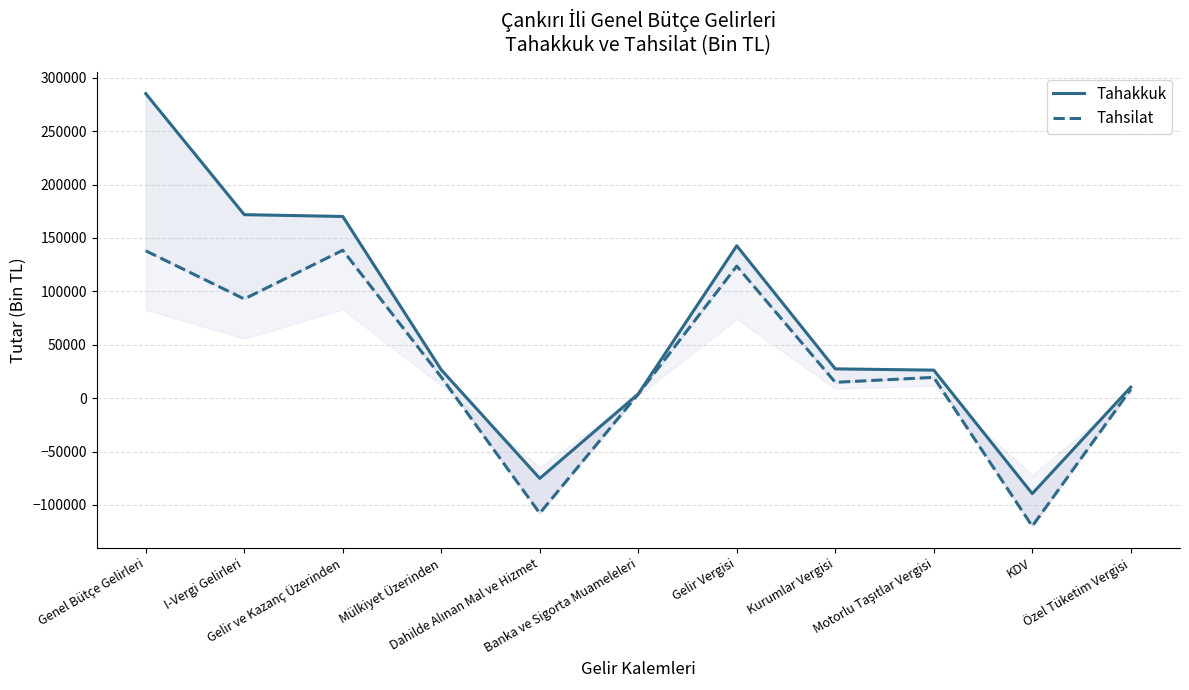

Which series has the largest range (max minus min)?

Tahakkuk